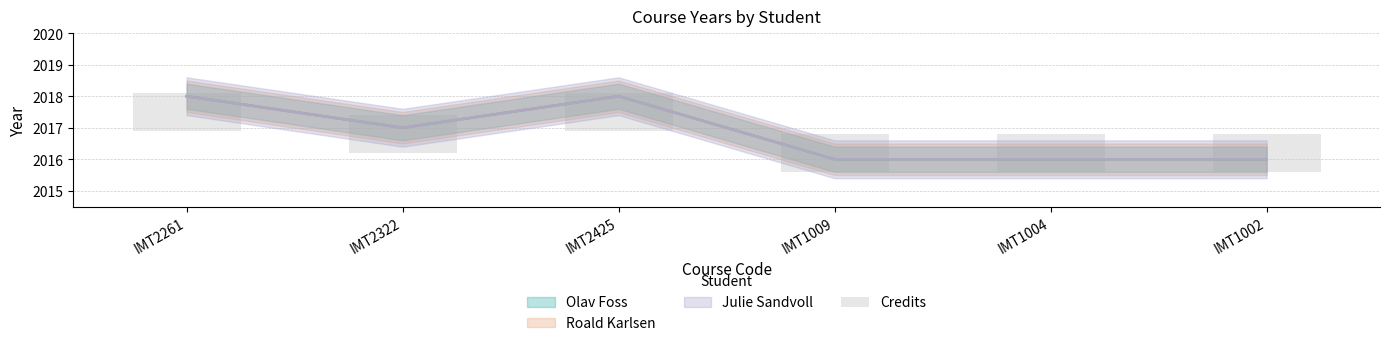

What is the label of the 5th bar from the right?

IMT2322